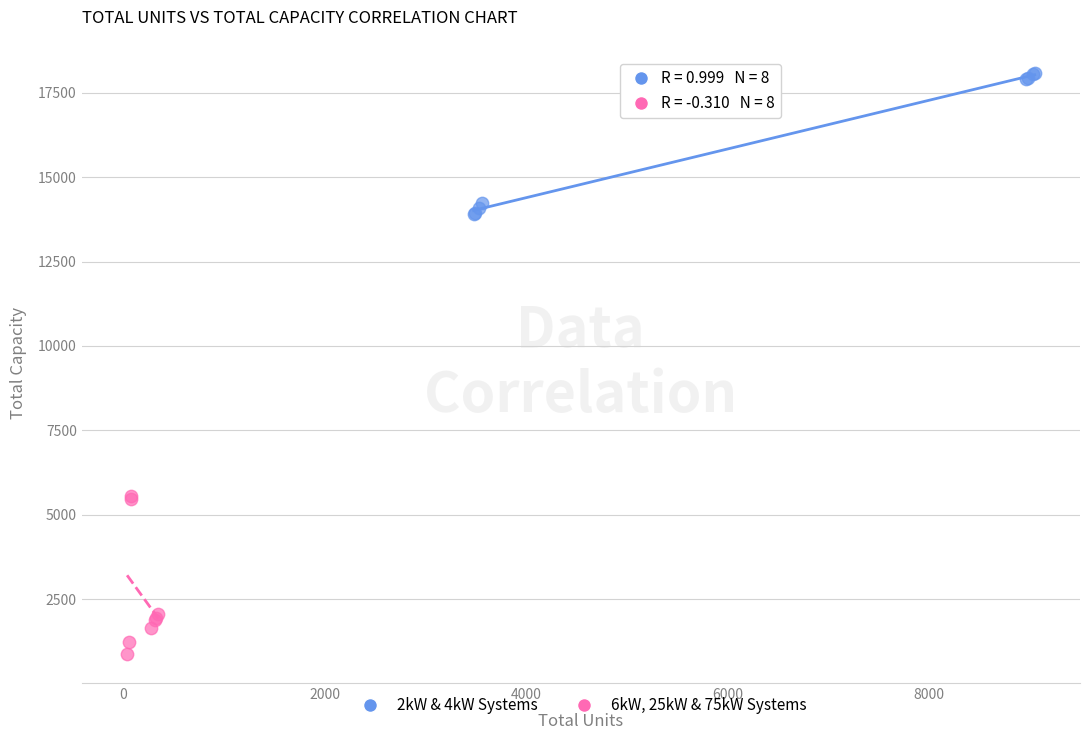

Which series reaches the maximum Y coordinate?

2kW & 4kW Systems